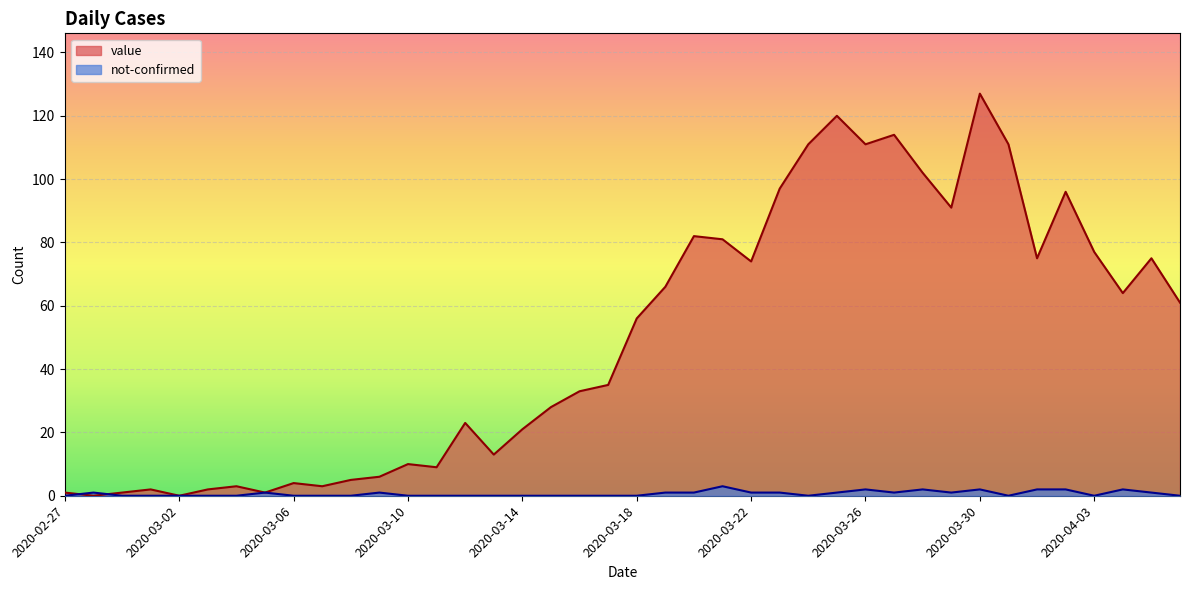

What is the label of the 31st point from the right?

2020-03-07